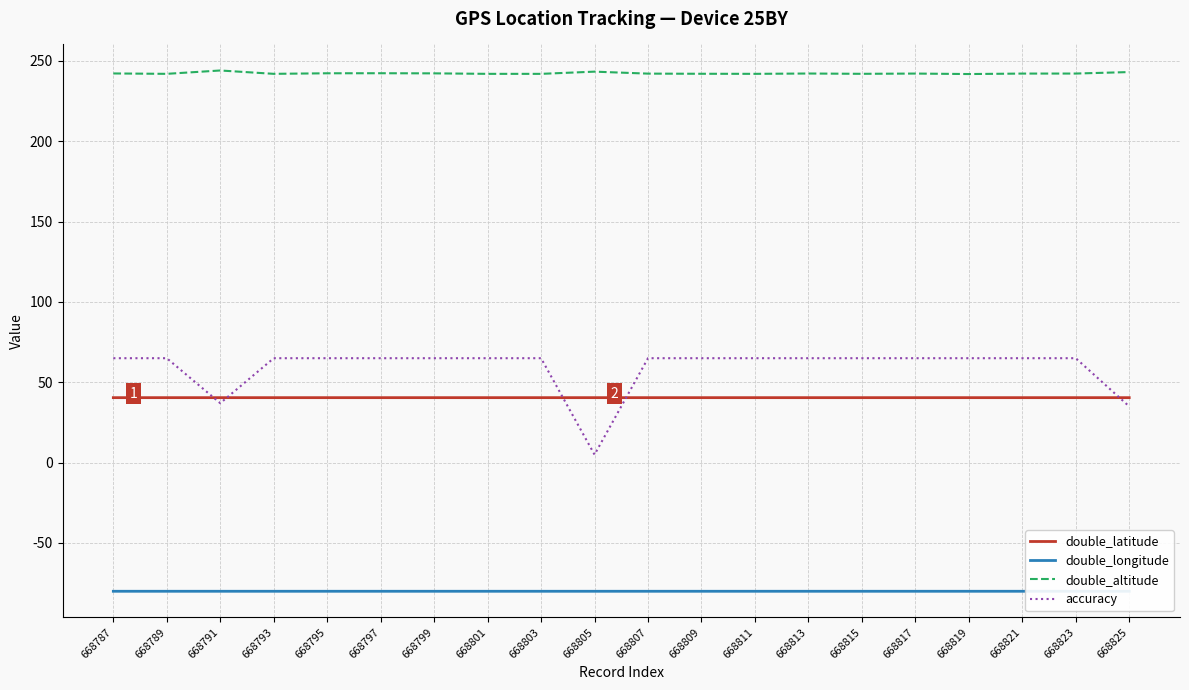

True or false: double_latitude has a value of 40.4 at 668807.

True